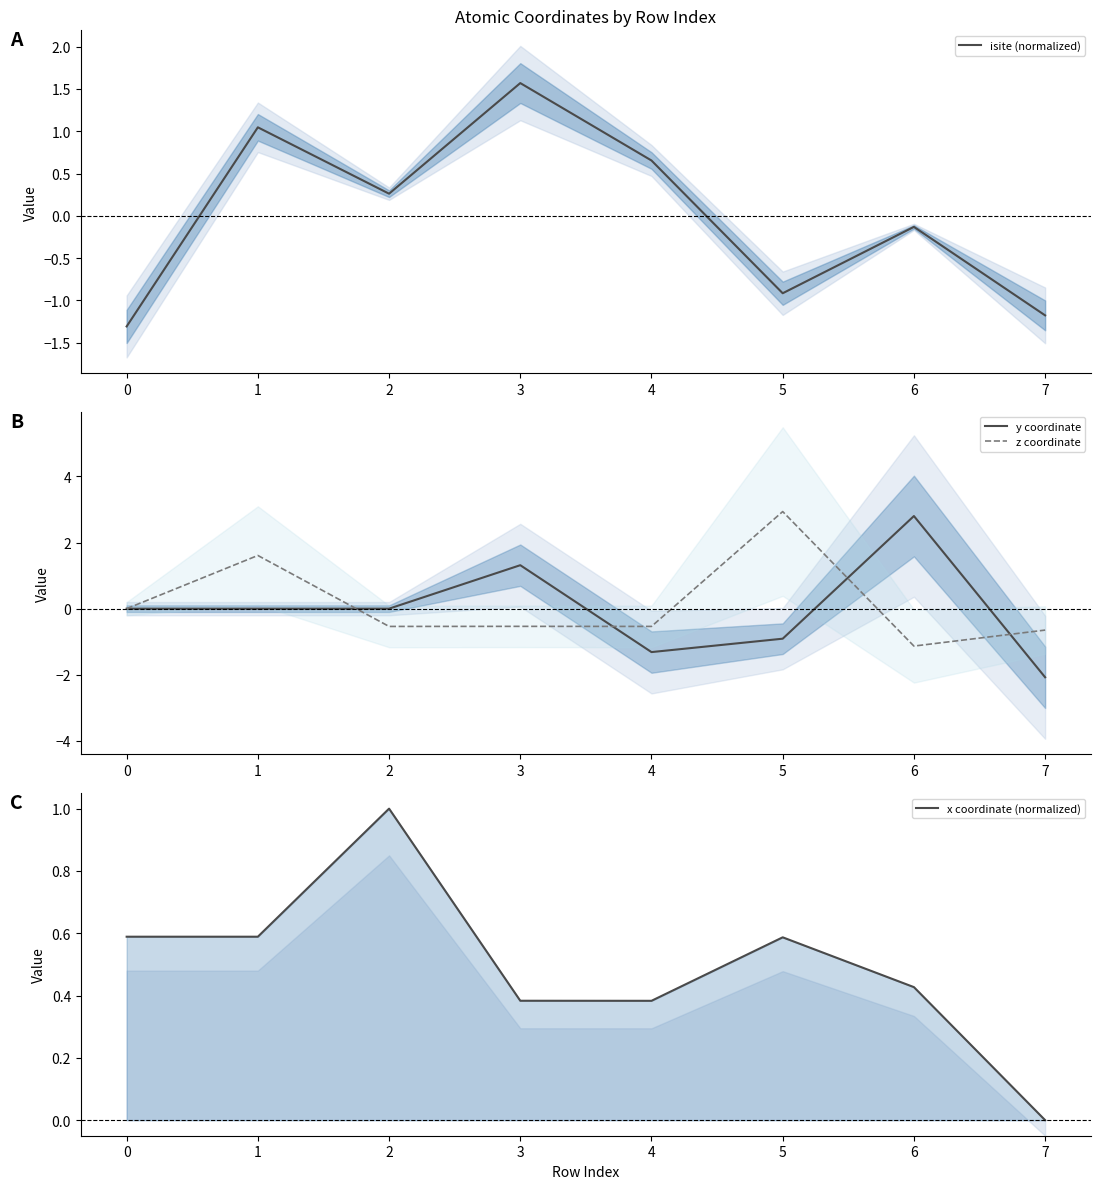

At how many categories does at least one series exceed 0?

7